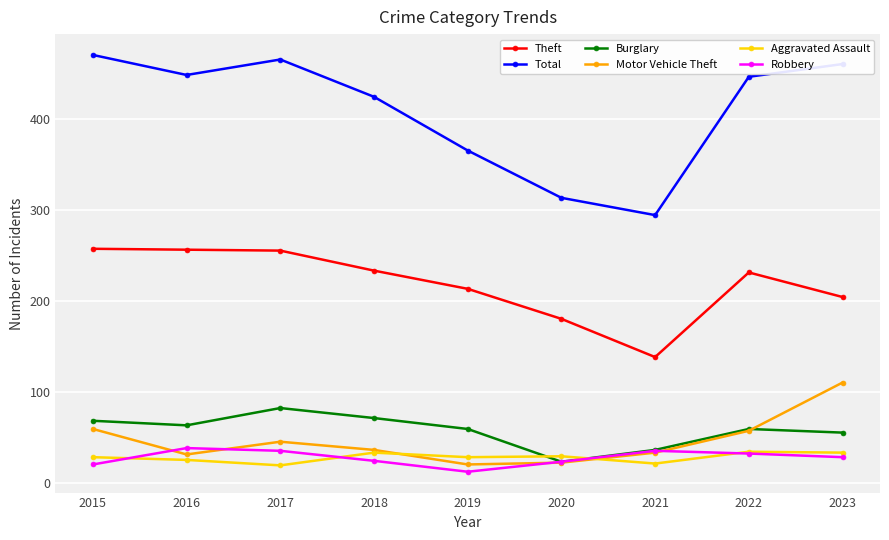

What is the sum of the Robbery values at 2021 and 2020?

58